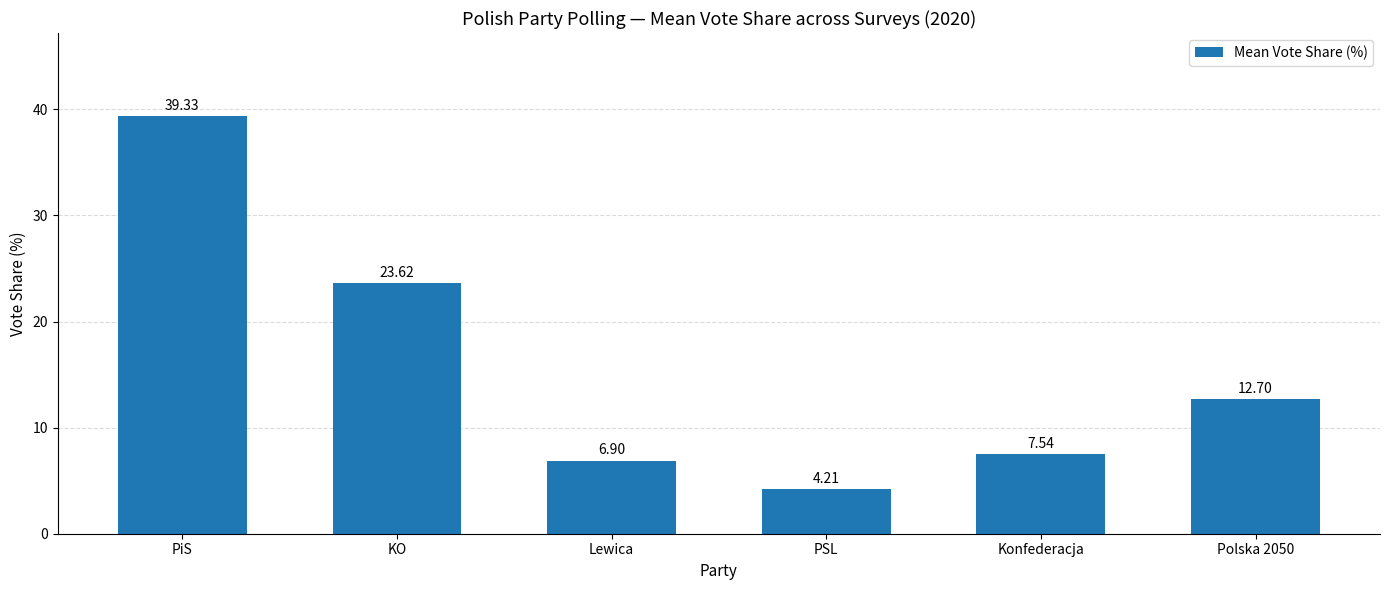

Read the value at PiS.

39.3